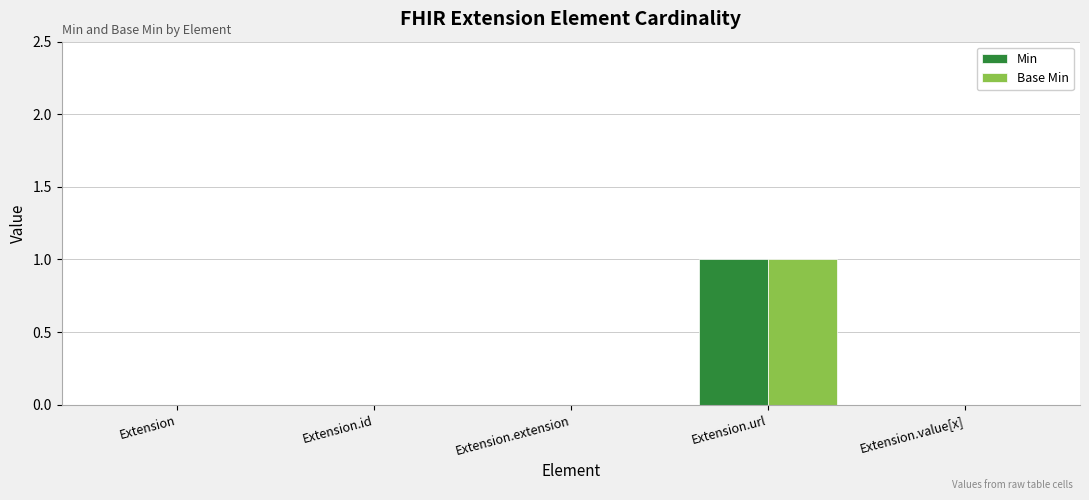

True or false: Base Min has a value of 0 at Extension.

True